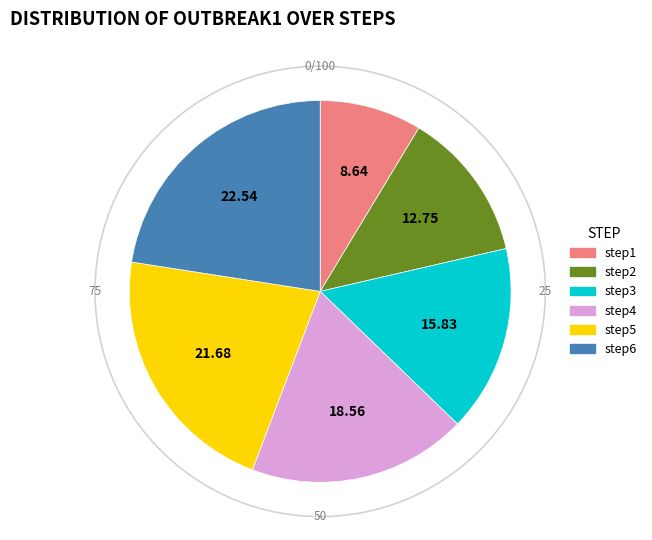

To the nearest percent, what is the average slice percentage?

17%